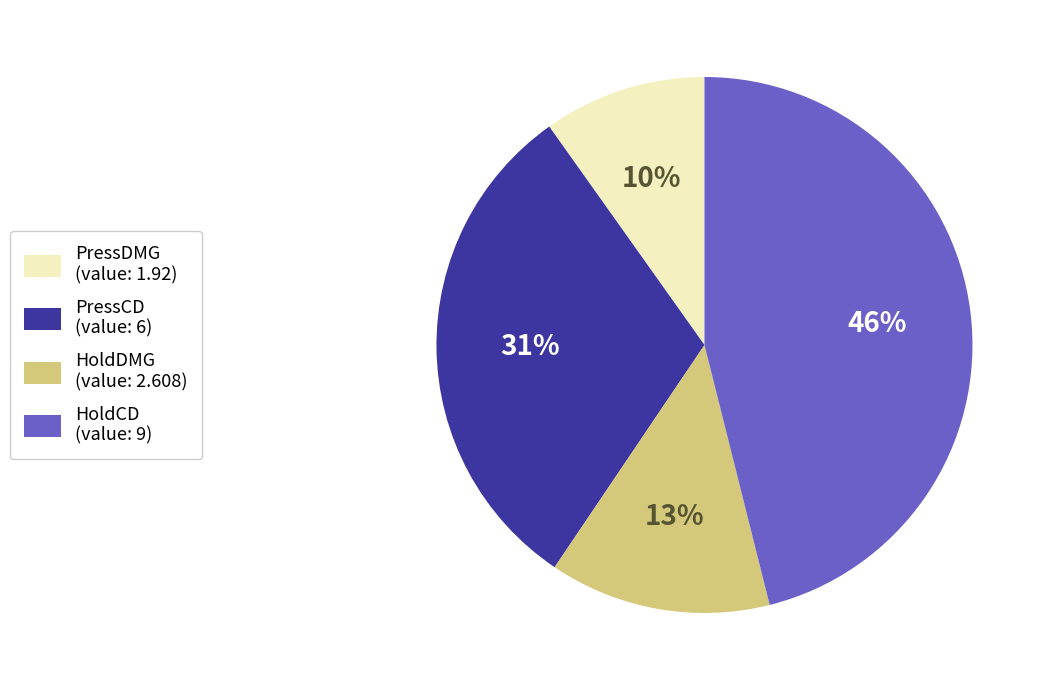

Is there any slice that represents more than half of the pie?

No